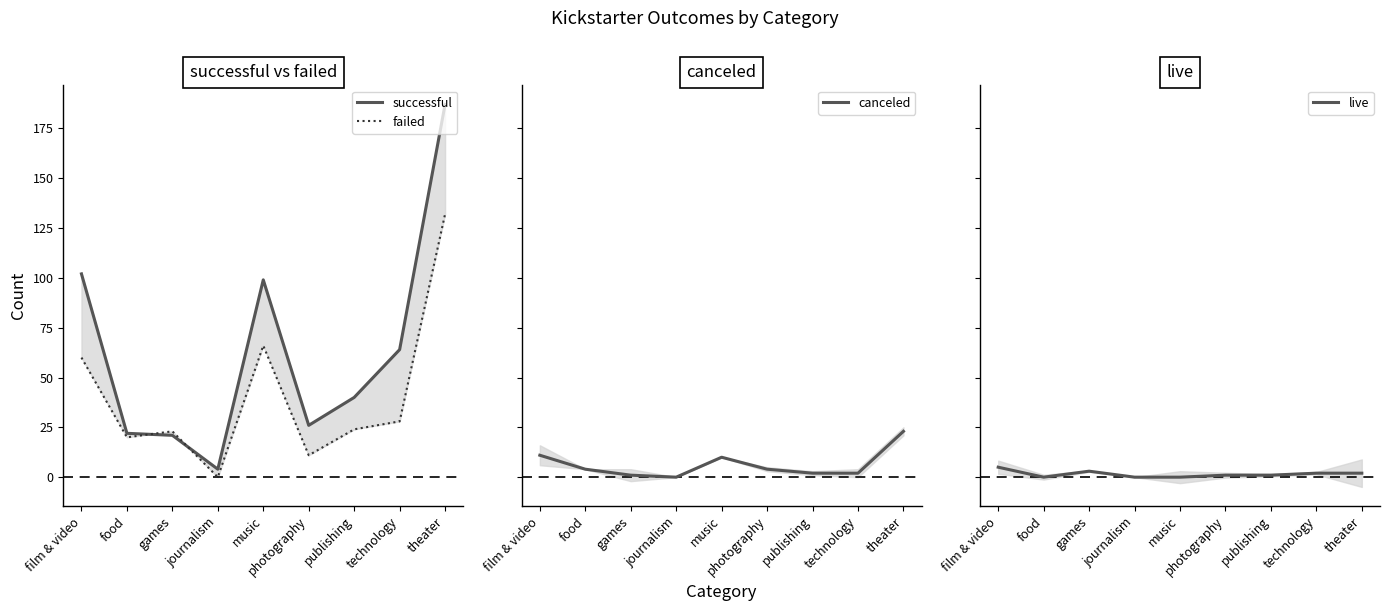

How many lines are shown in the chart?

4